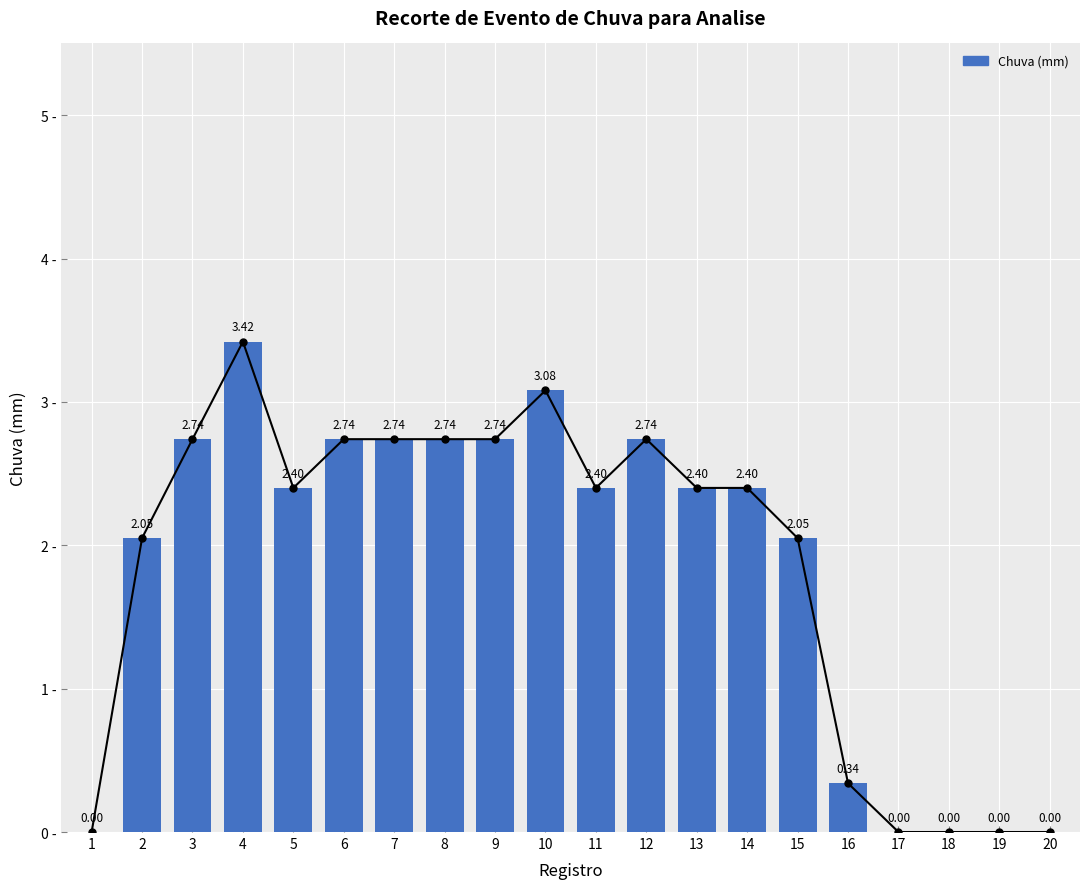

Where does the data first go above 2?

2